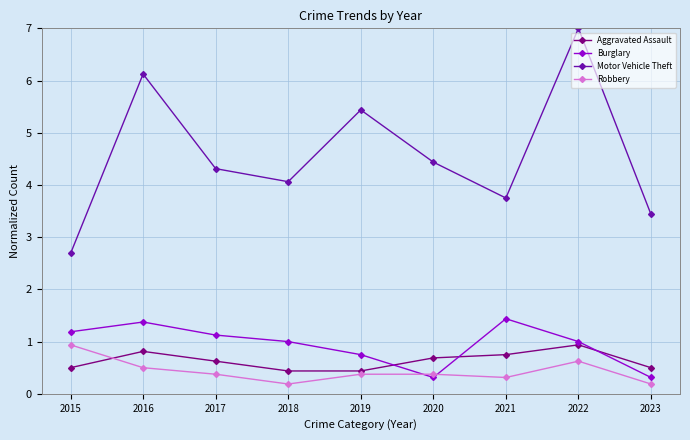

At which category does the chart reach its peak across all series?

2022